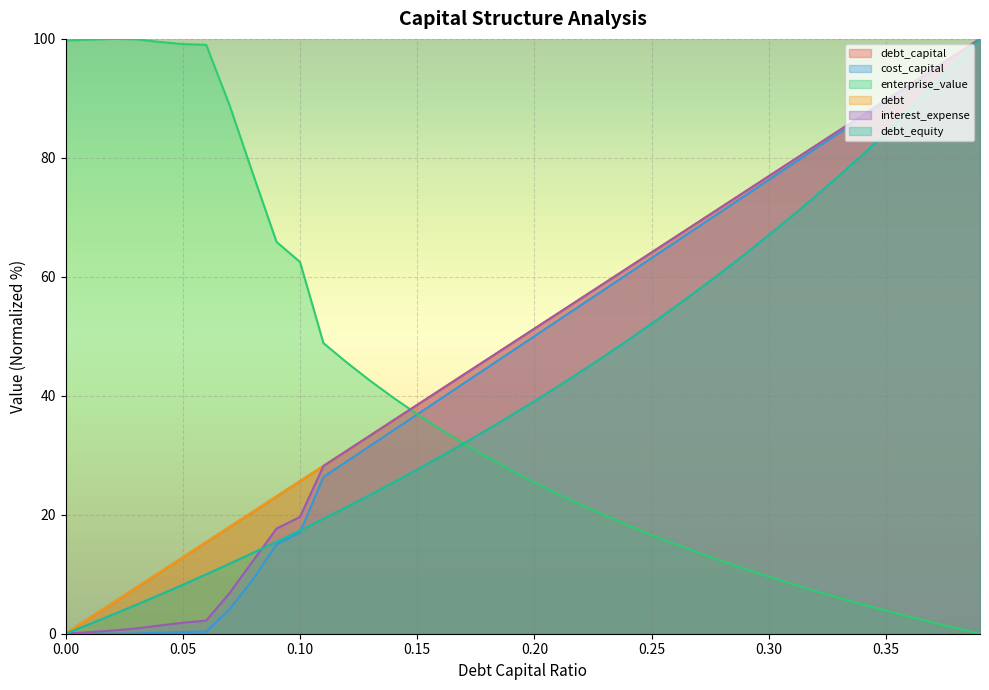

Is it true that debt equals 59.0 at 0.23?

True